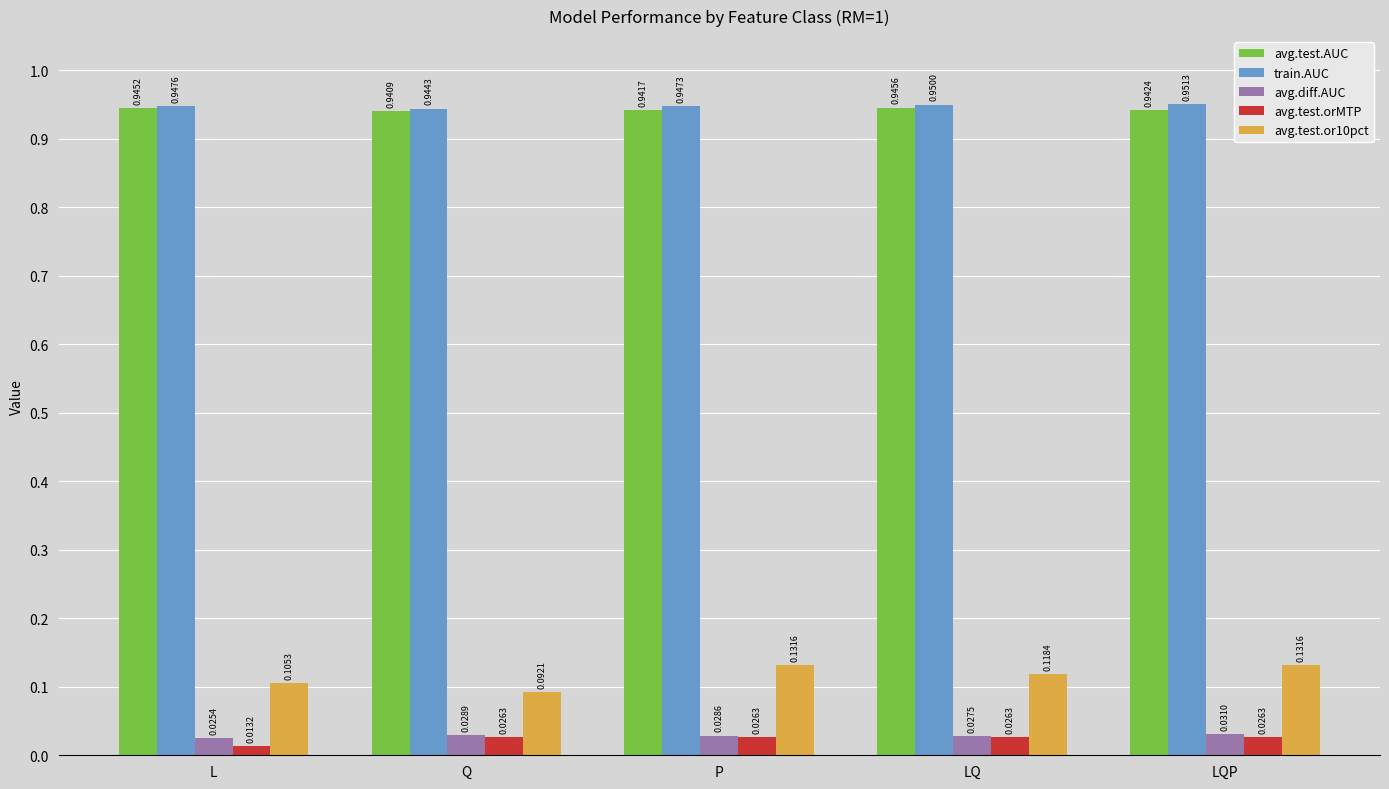

Where is avg.diff.AUC nearest to the value 0?

L